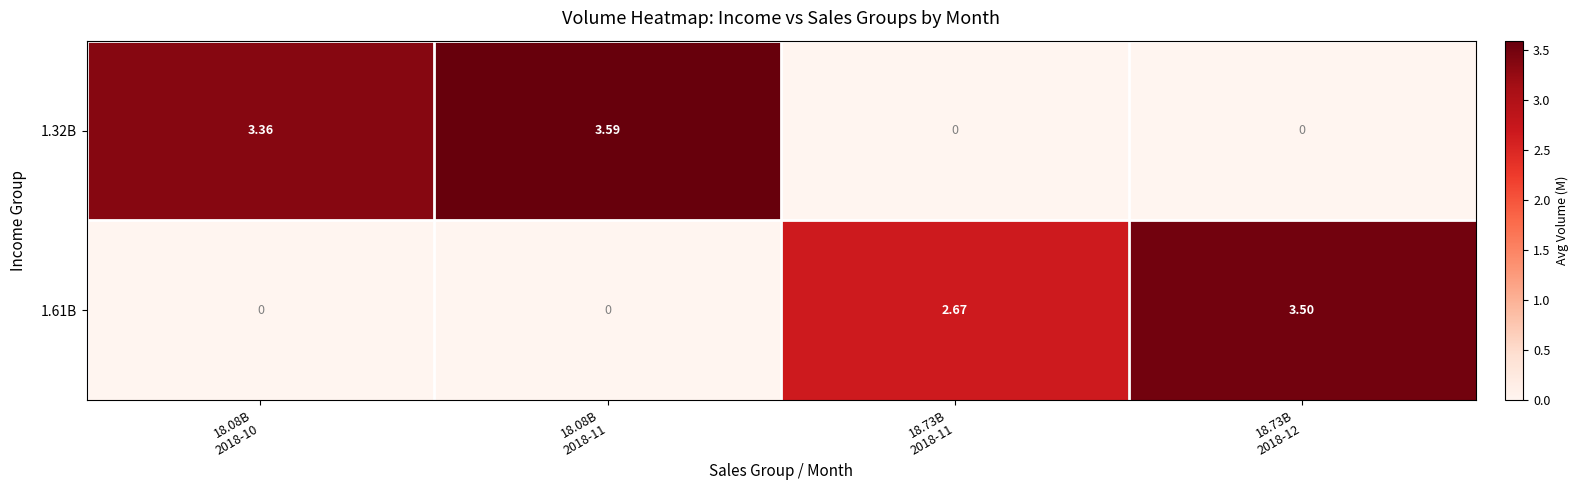

At how many categories does at least one series exceed 0?

4